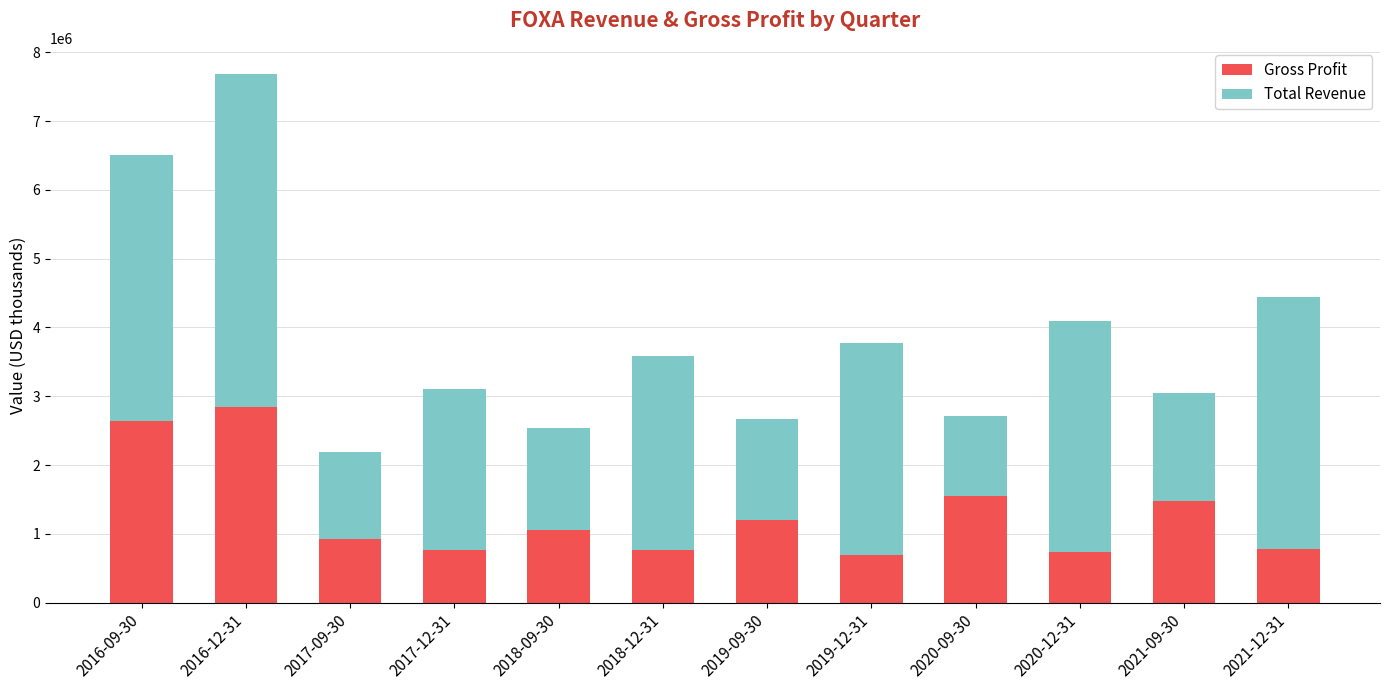

How many bars are there in total?

12